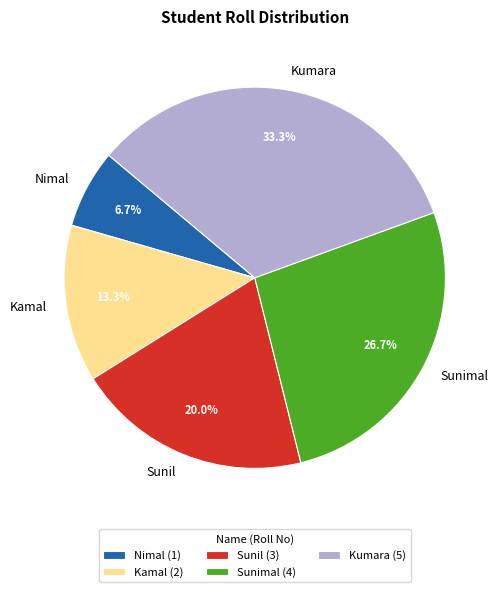

Which has a higher value, Kumara or Kamal?

Kumara